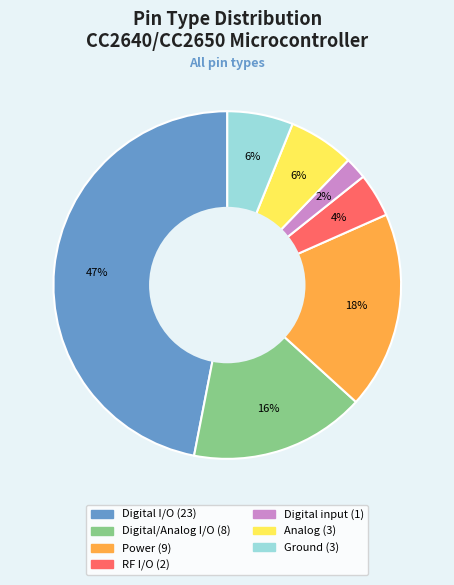

Is there a majority slice in this chart?

No